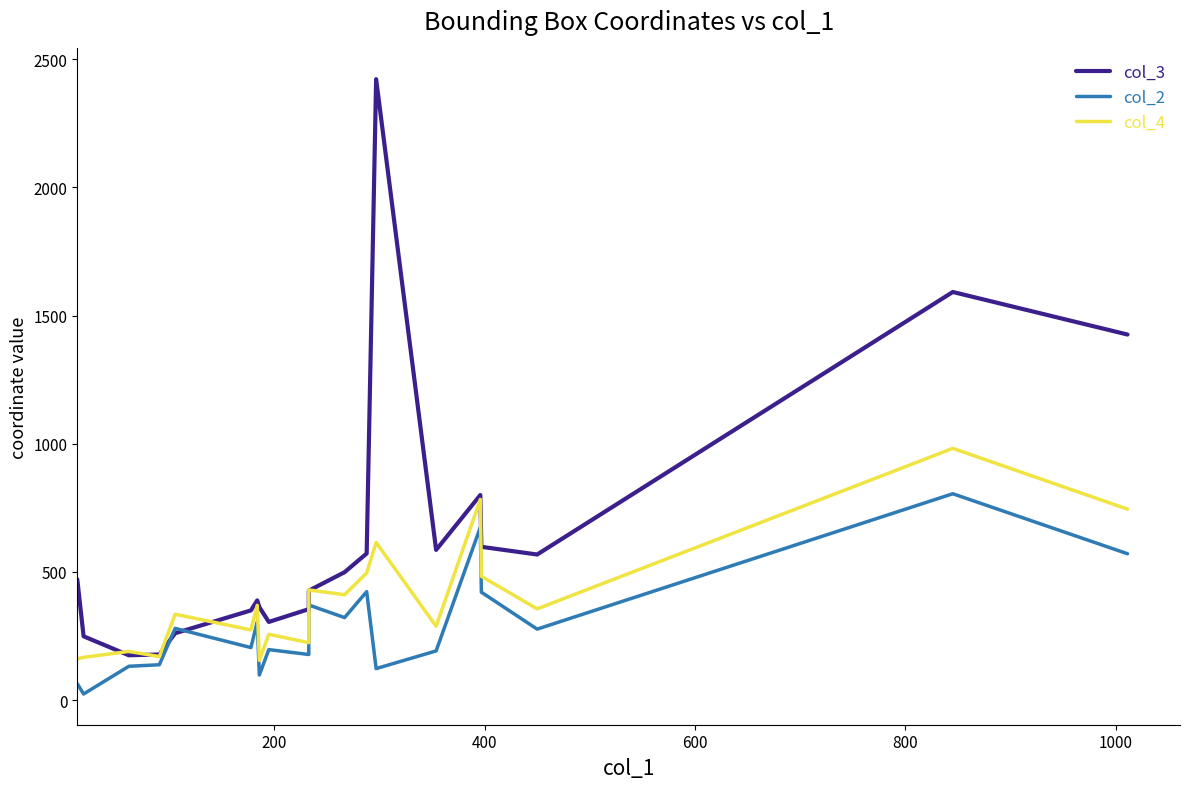

Reading left to right, list all the values displayed in this chart.

col_3: 471	249	175	178	261	350	389	363	305	355	427	499	572	2422	586	800	598	568	1592	1426
col_2: 64	24	132	138	280	205	305	98	197	178	371	322	423	123	192	674	421	277	805	571
col_4: 161	167	190	170	335	274	370	155	257	224	430	411	496	615	288	783	483	356	982	745